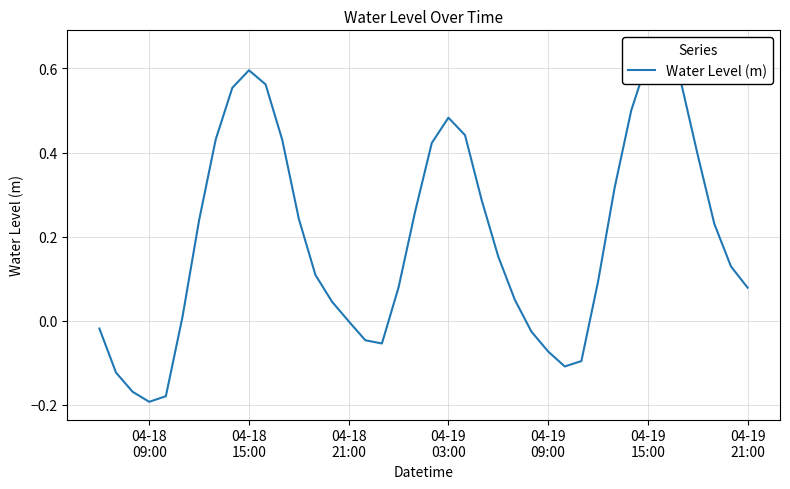

Does the chart have visible grid lines?

Yes